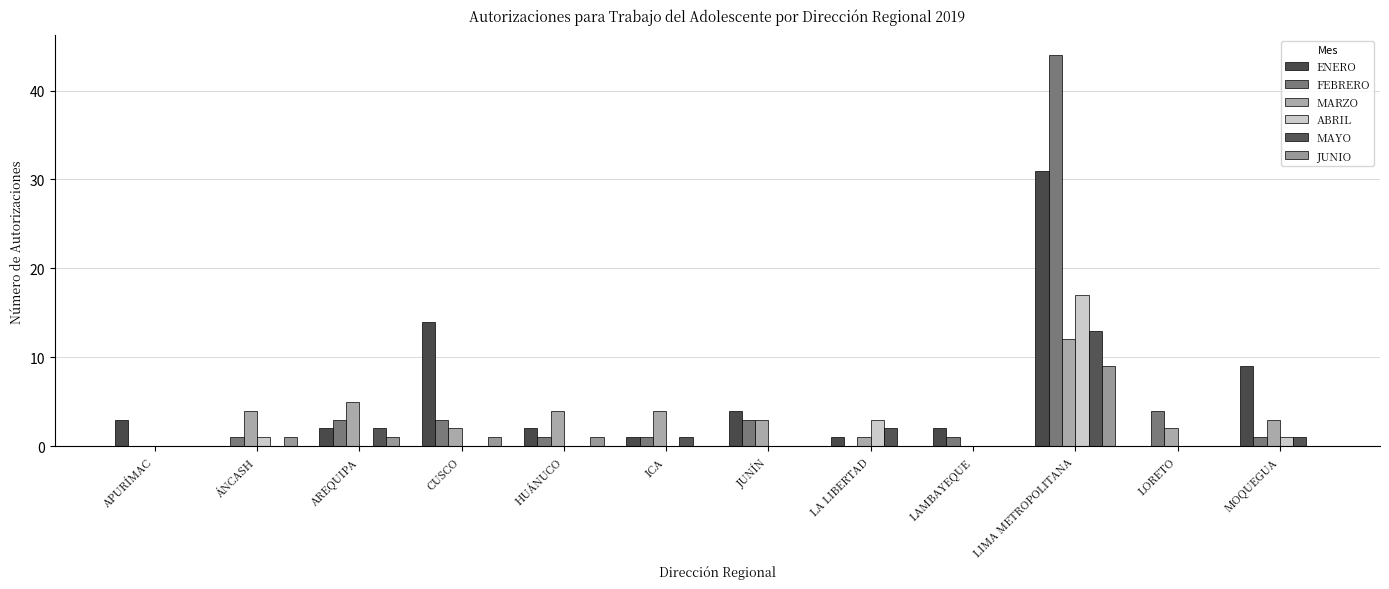

What is the sum of all FEBRERO values?

62